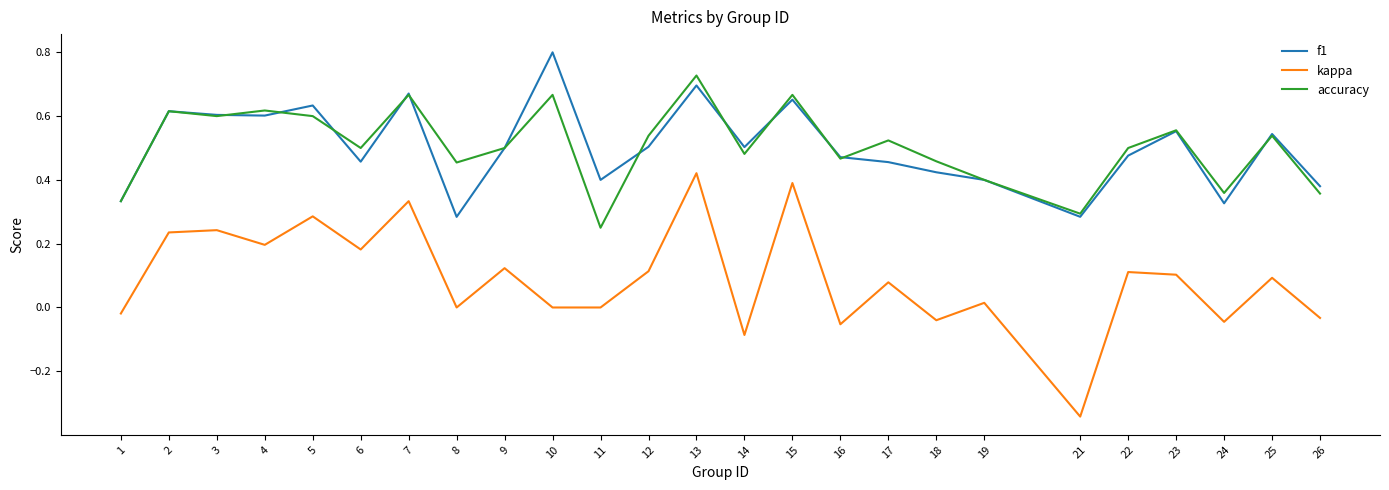

The value of kappa at 5 is 0.3. True or false?

True